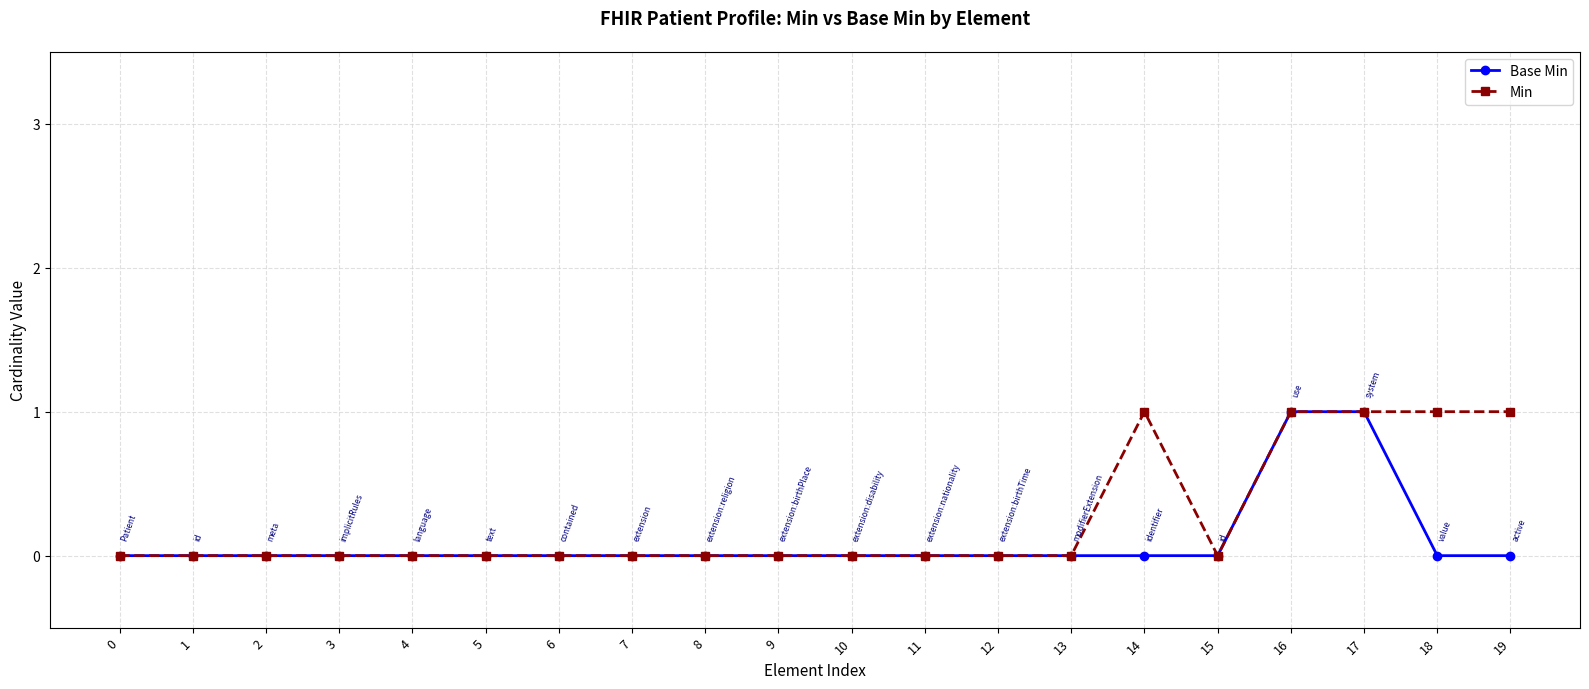

Reading right to left, what are all the values shown in this chart?

Base Min: 19=0	18=0	17=1	16=1	15=0	14=0	13=0	12=0	11=0	10=0	9=0	8=0	7=0	6=0	5=0	4=0	3=0	2=0	1=0	0=0
Min: 19=1	18=1	17=1	16=1	15=0	14=1	13=0	12=0	11=0	10=0	9=0	8=0	7=0	6=0	5=0	4=0	3=0	2=0	1=0	0=0